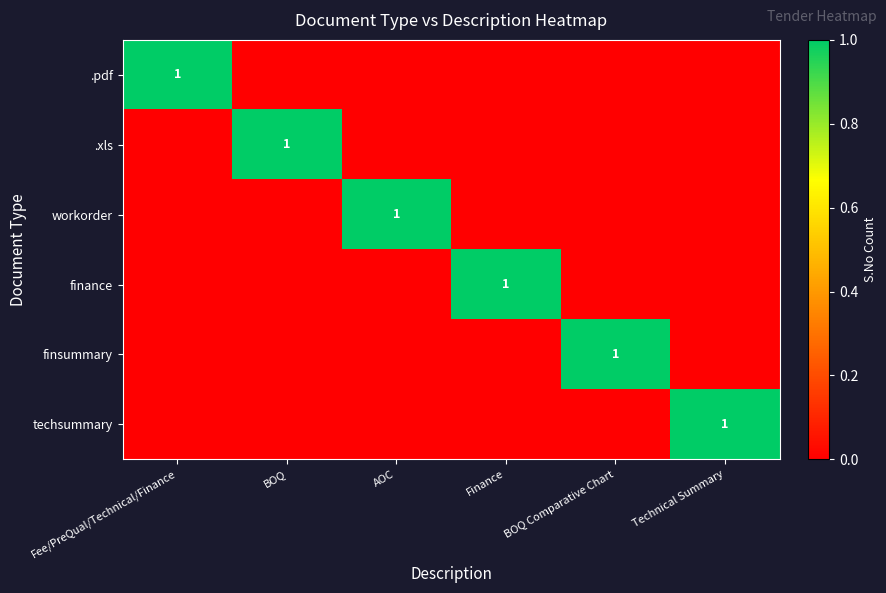

What is the greatest value displayed?

1